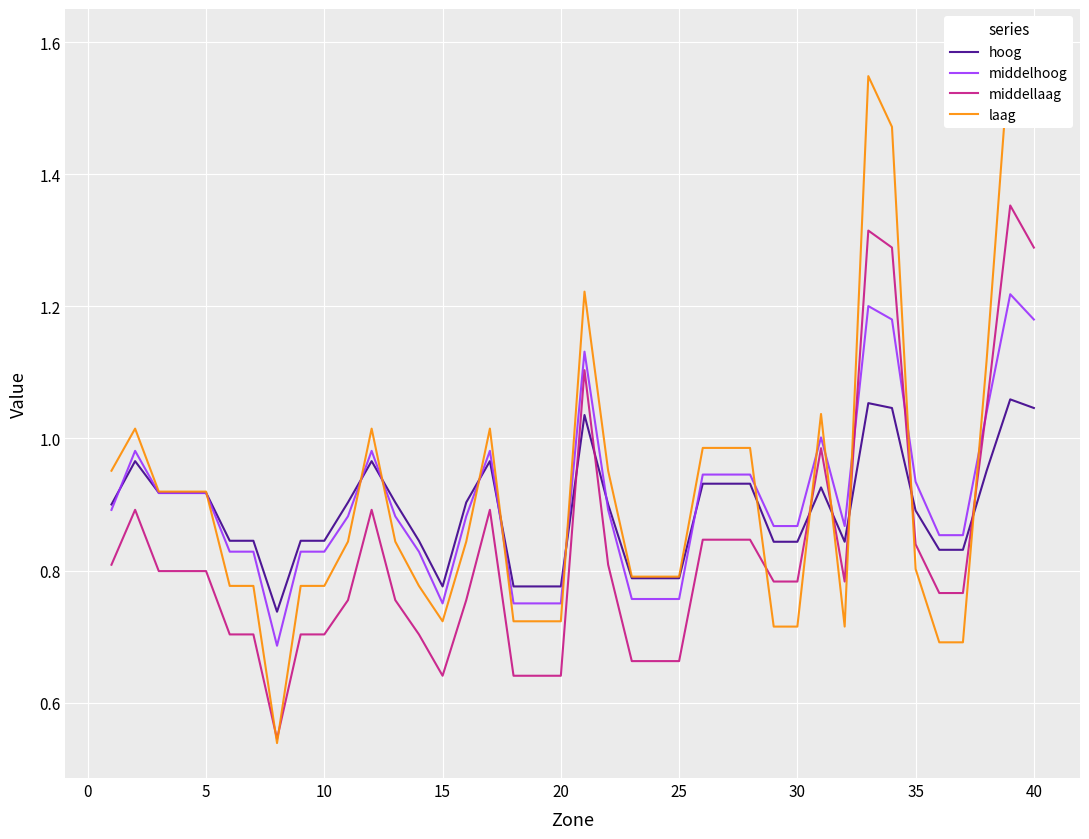

True or false: hoog has a value of 1.7 at 20.

False